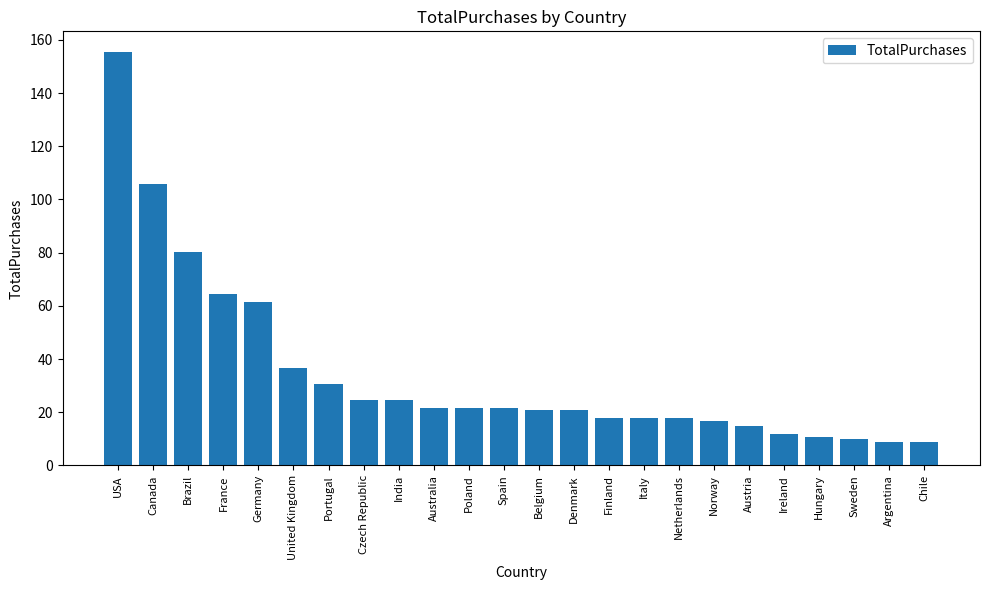

Which label corresponds to the largest value in the chart?

USA